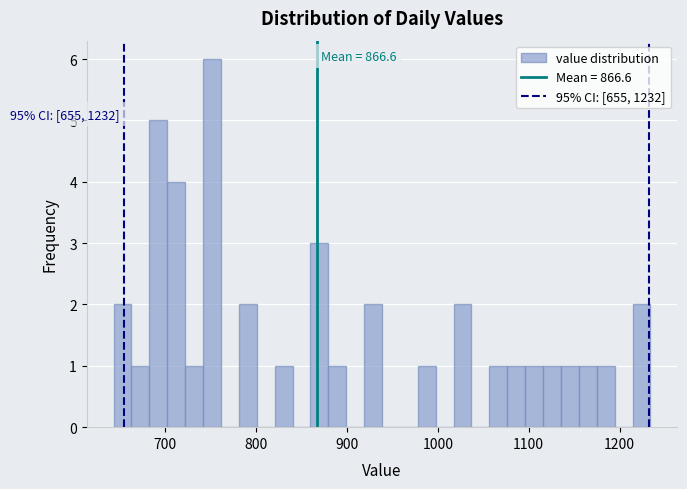

Around what value on the x-axis is the tallest bar? Give the approximate position of its centre, as read against the axis.

750